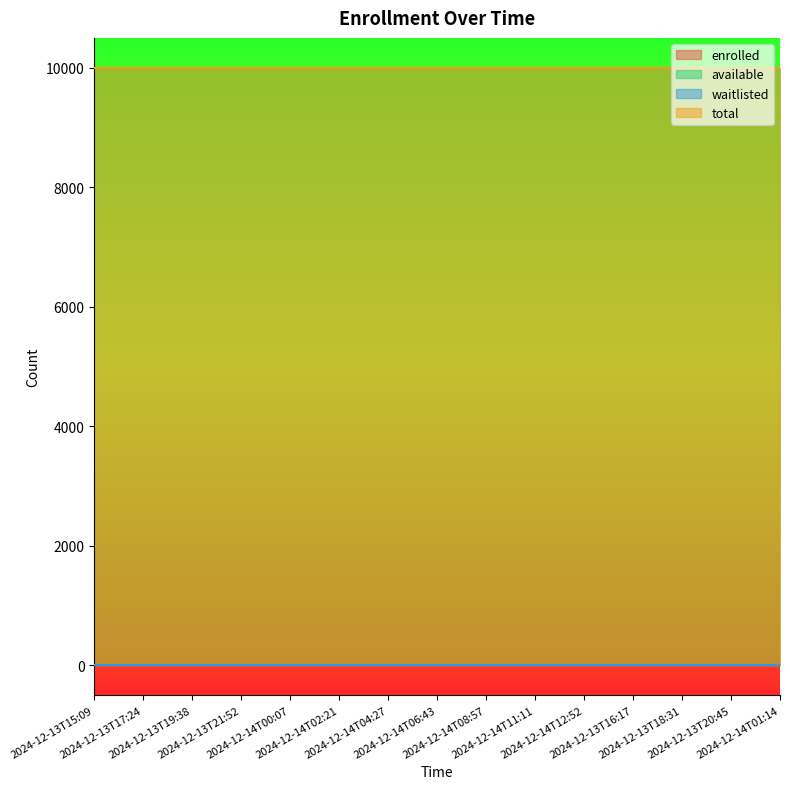

True or false: waitlisted and total cross at least once.

False